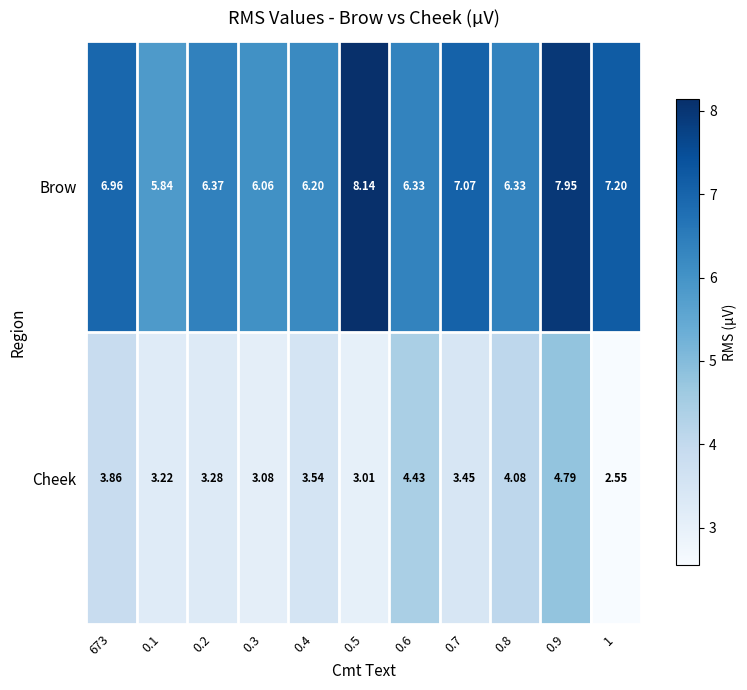

Which series has the largest total across all categories?

Brow